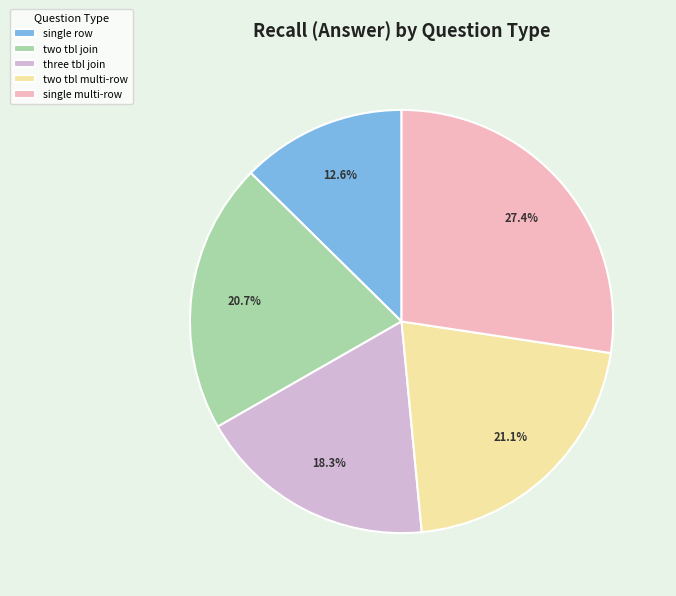

To the nearest percent, what is the difference between the largest and smallest slice percentages?

15%